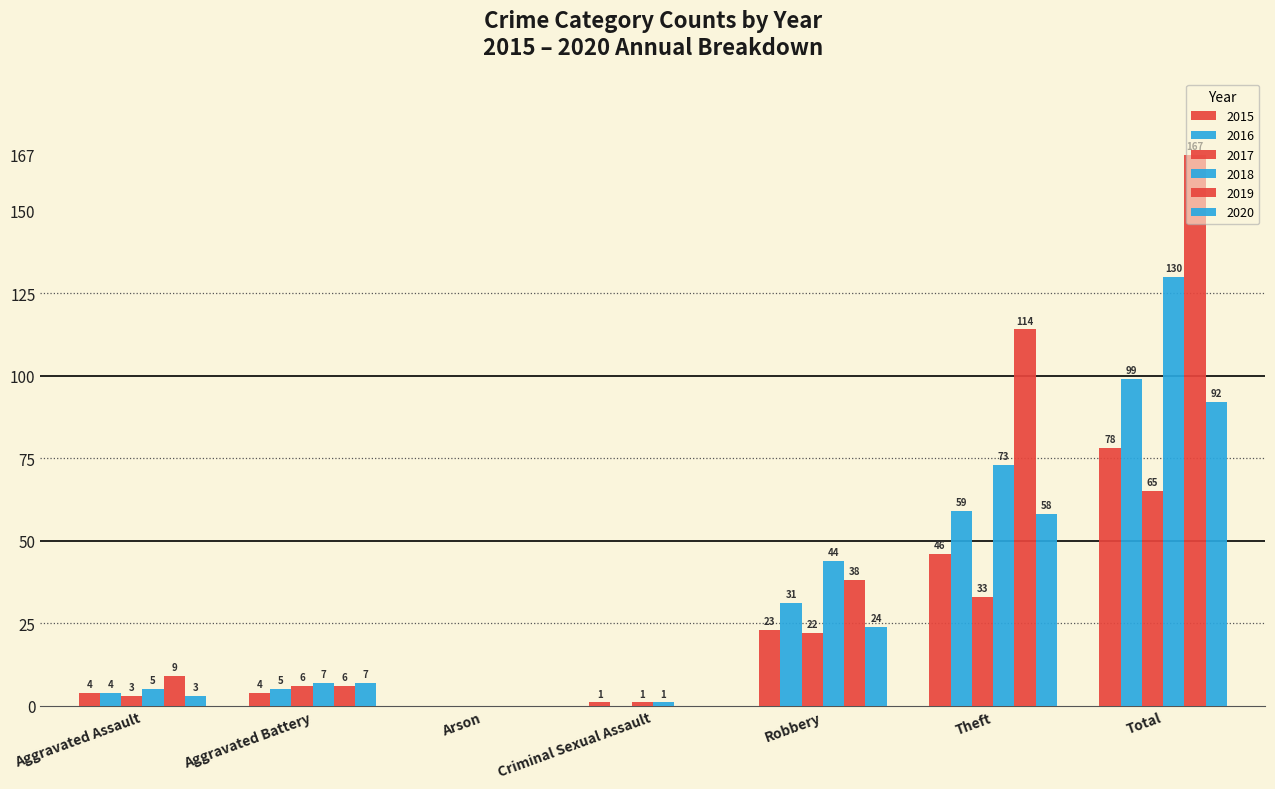

How many data points does each series have?

7